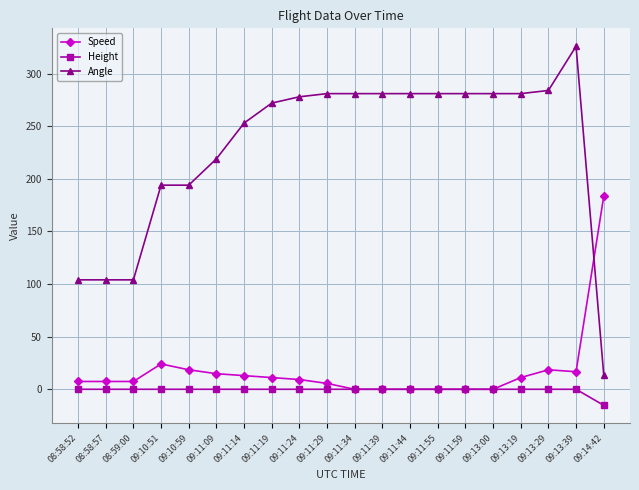

What is the maximum value shown in the chart?

326.0